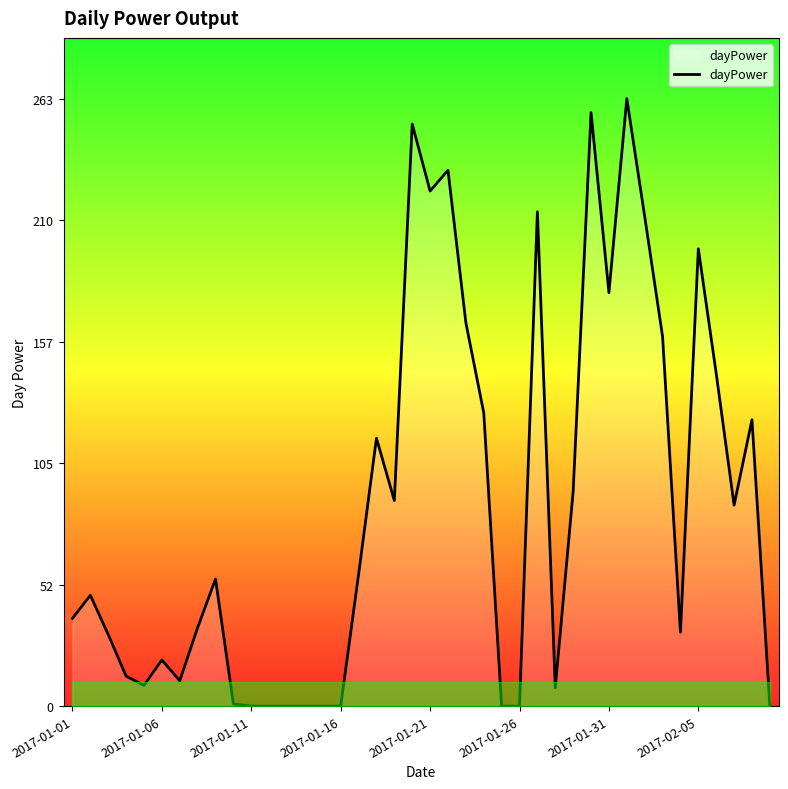

What is the greatest value displayed?

263